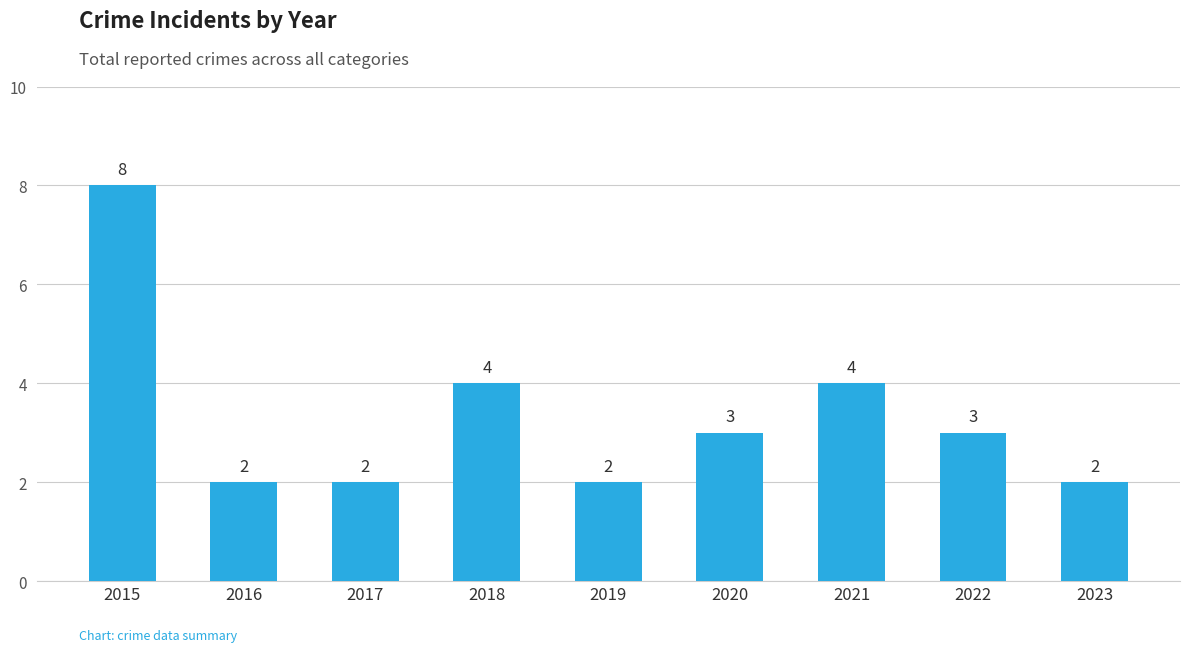

Read the value at 2019.

2